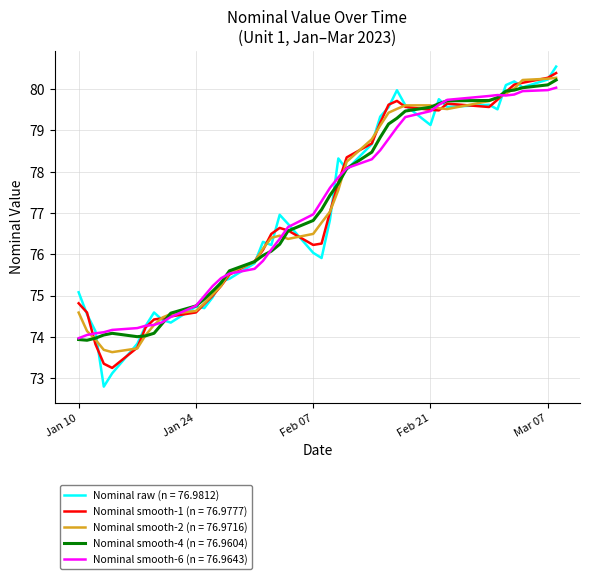

Rank the series by their average value, from highest to lowest.

Nominal raw (n = 76.9812), Nominal smooth-1 (n = 76.9777), Nominal smooth-2 (n = 76.9716), Nominal smooth-6 (n = 76.9643), Nominal smooth-4 (n = 76.9604)